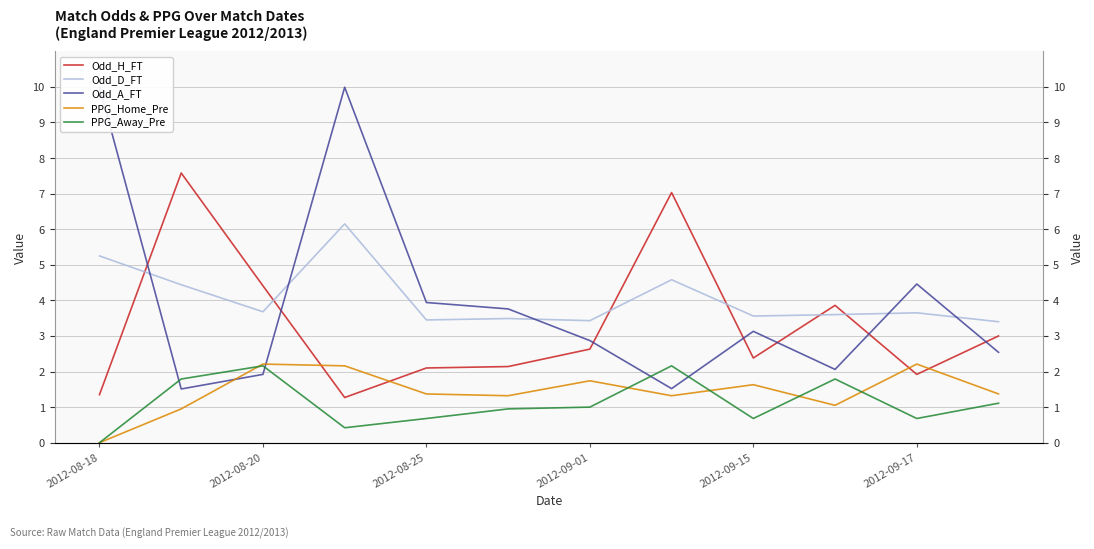

Reading left to right, extract all data points from this chart.

Odd_H_FT: 1.4	7.6	4.4	1.3	2.1	2.1	2.6	7.0	2.4	3.9	1.9	3.0
Odd_D_FT: 5.2	4.4	3.7	6.2	3.5	3.5	3.4	4.6	3.6	3.6	3.6	3.4
Odd_A_FT: 10.0	1.5	1.9	10.0	3.9	3.8	2.9	1.5	3.1	2.1	4.5	2.5
PPG_Home_Pre: 0.0	0.9	2.2	2.2	1.4	1.3	1.7	1.3	1.6	1.1	2.2	1.4
PPG_Away_Pre: 0.0	1.8	2.2	0.4	0.7	0.9	1.0	2.2	0.7	1.8	0.7	1.1